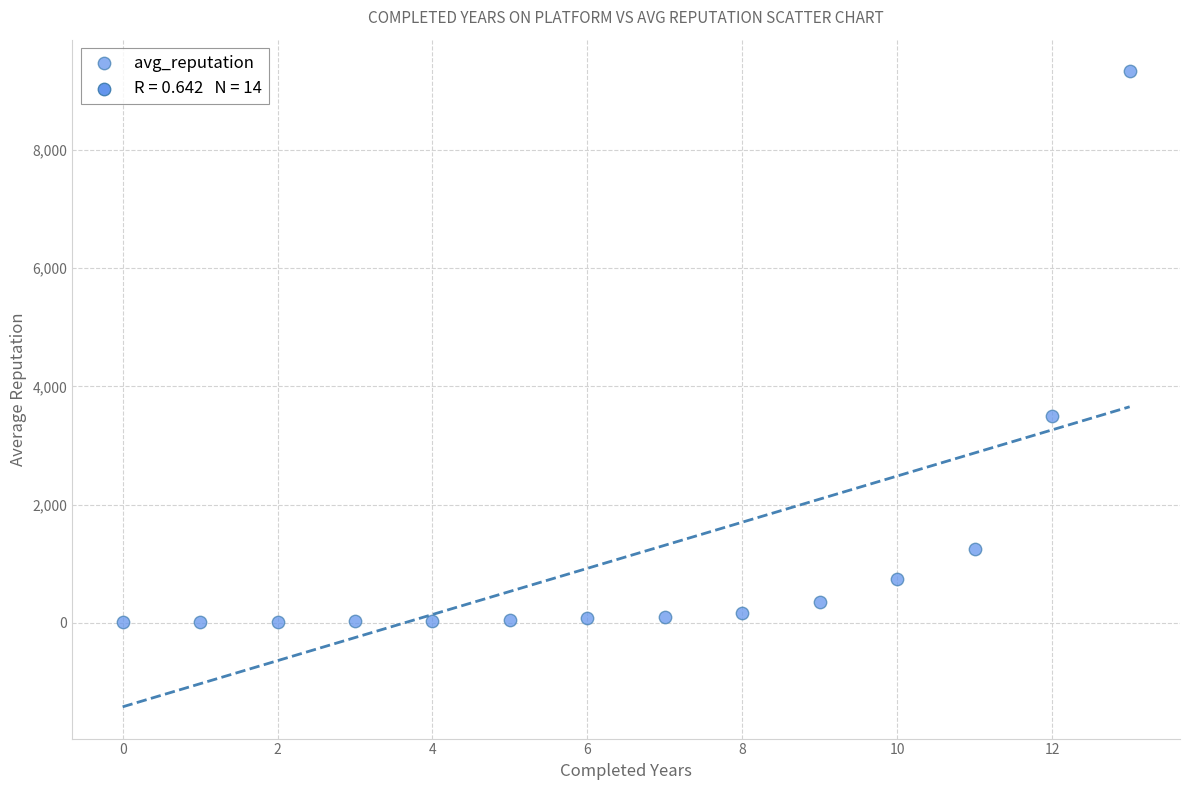

What Y value in the scatter plot is closest to 4666?

3501.7